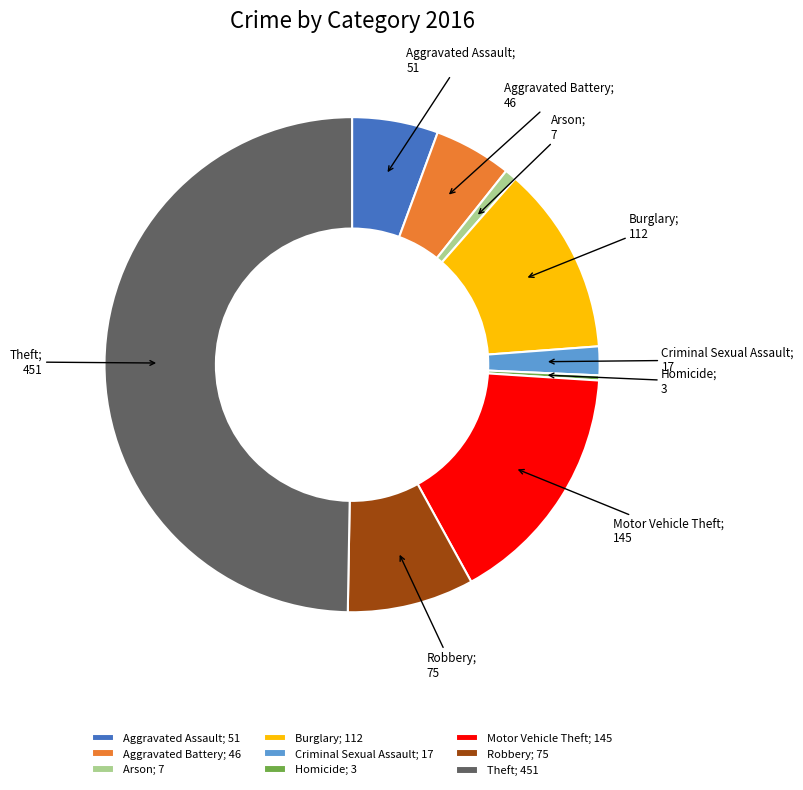

Does Burglary; 112 account for over 50% of the chart?

No